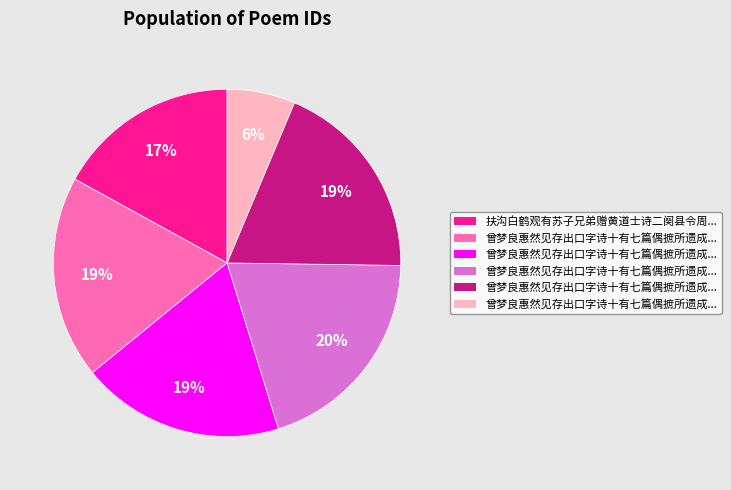

How many slices are in this pie chart?

6